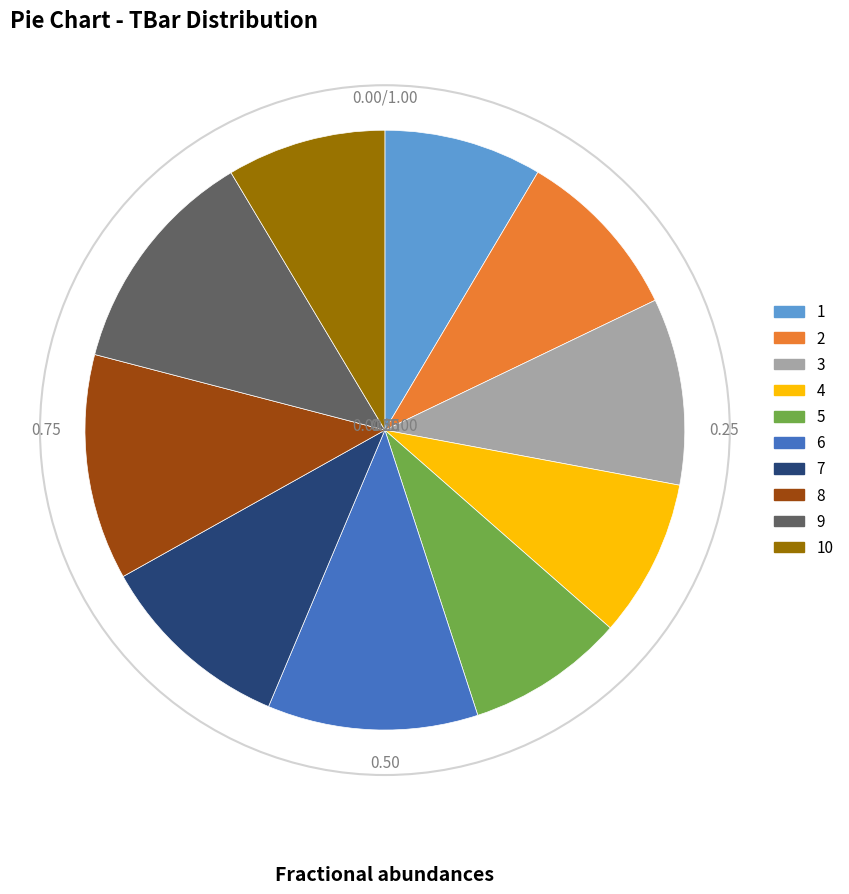

Does any single category account for the majority?

No